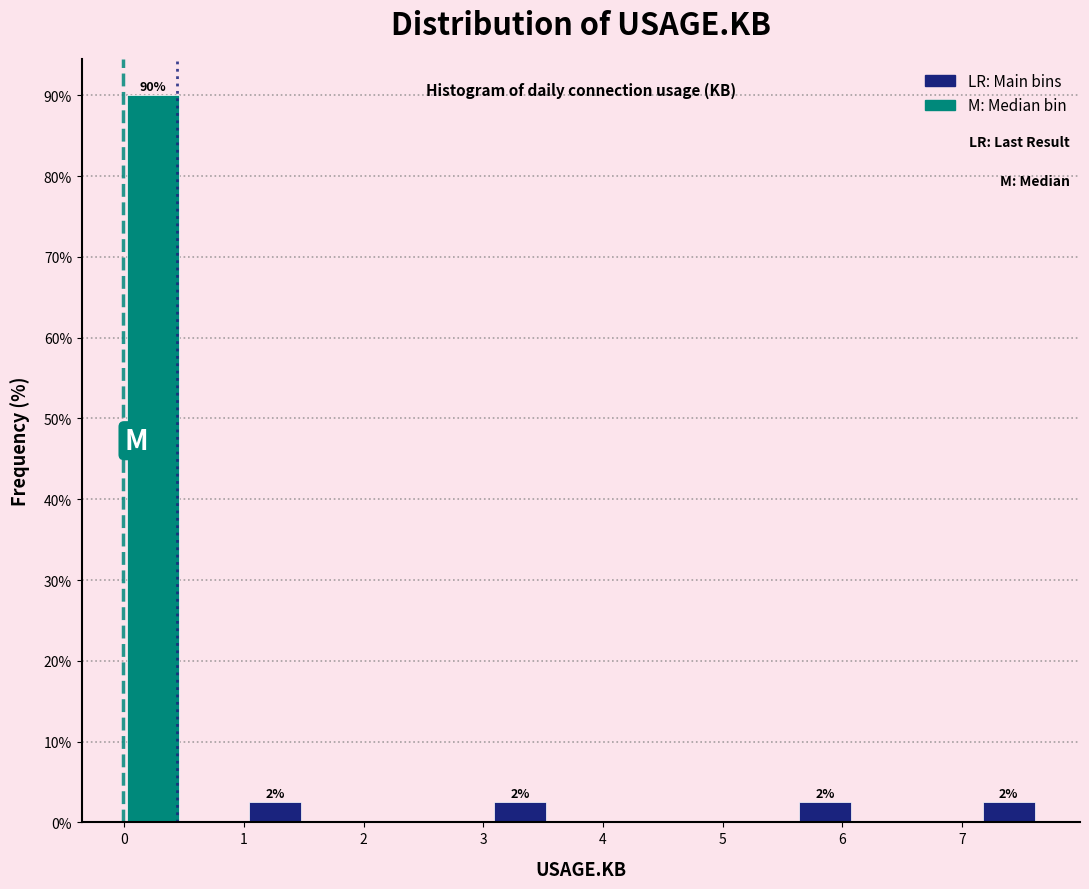

Over which range of the x-axis is the bar tallest?

0.0 to 0.5